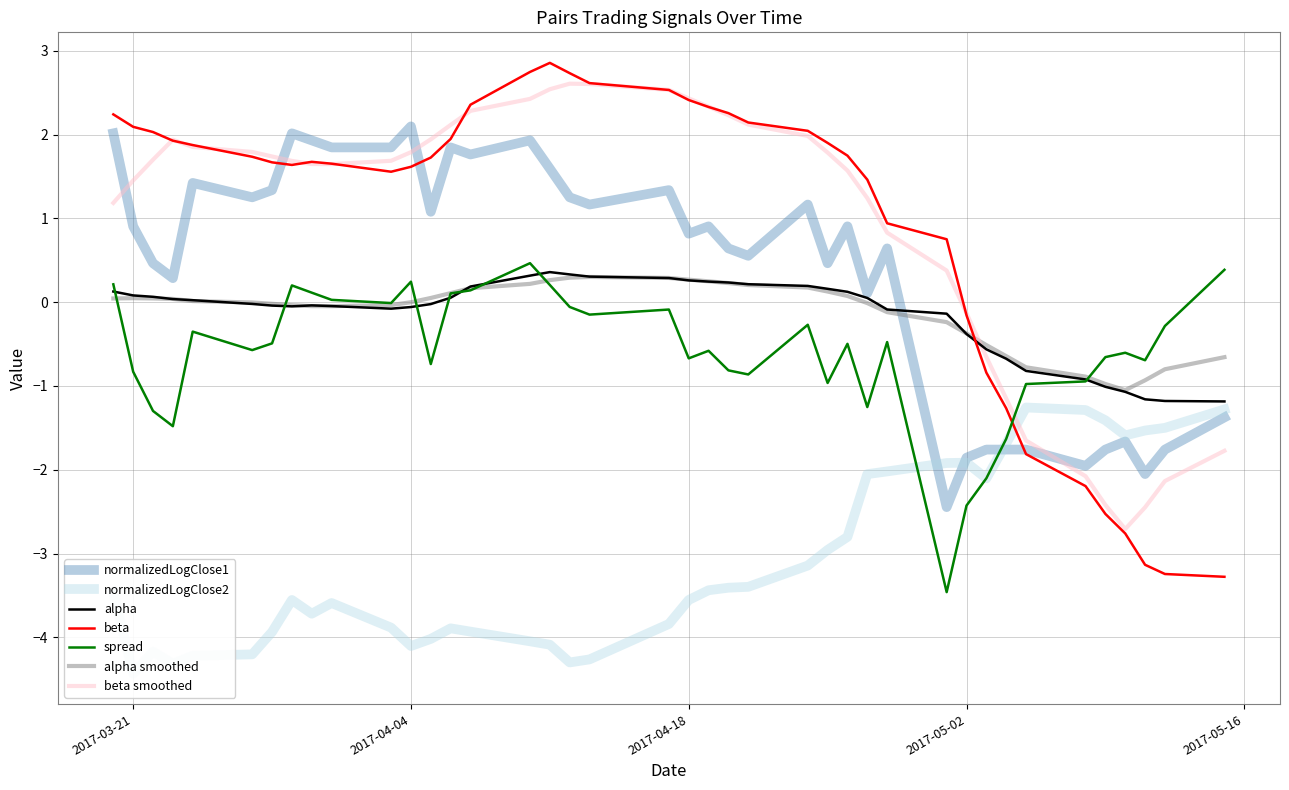

Which series has the largest total across all categories?

beta